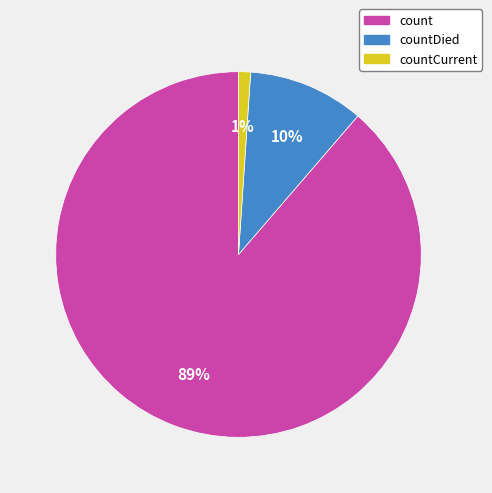

To the nearest percent, what is the average slice percentage?

33%